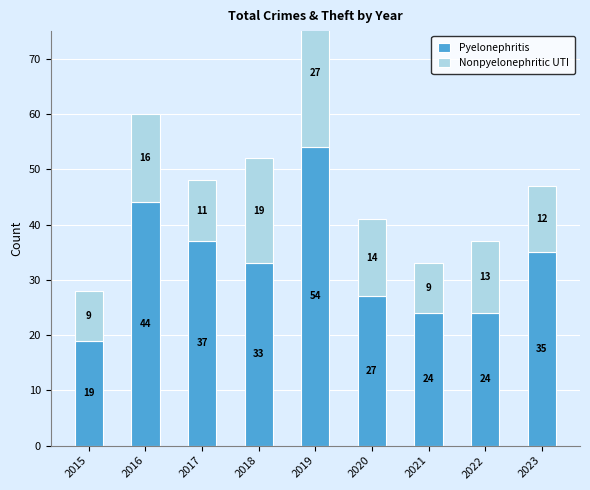

Reading left to right, transcribe all the data shown in this chart.

Pyelonephritis: 2015=19	2016=44	2017=37	2018=33	2019=54	2020=27	2021=24	2022=24	2023=35
Nonpyelonephritic UTI: 2015=9	2016=16	2017=11	2018=19	2019=27	2020=14	2021=9	2022=13	2023=12